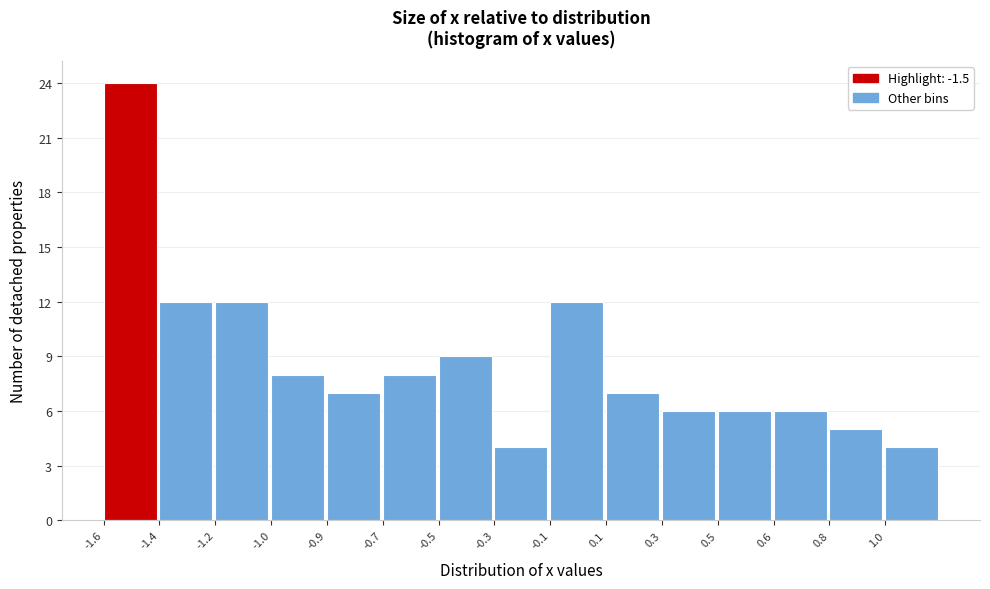

Reading left to right, transcribe all the data shown in this chart.

24	12	12	8	7	8	9	4	12	7	6	6	6	5	4